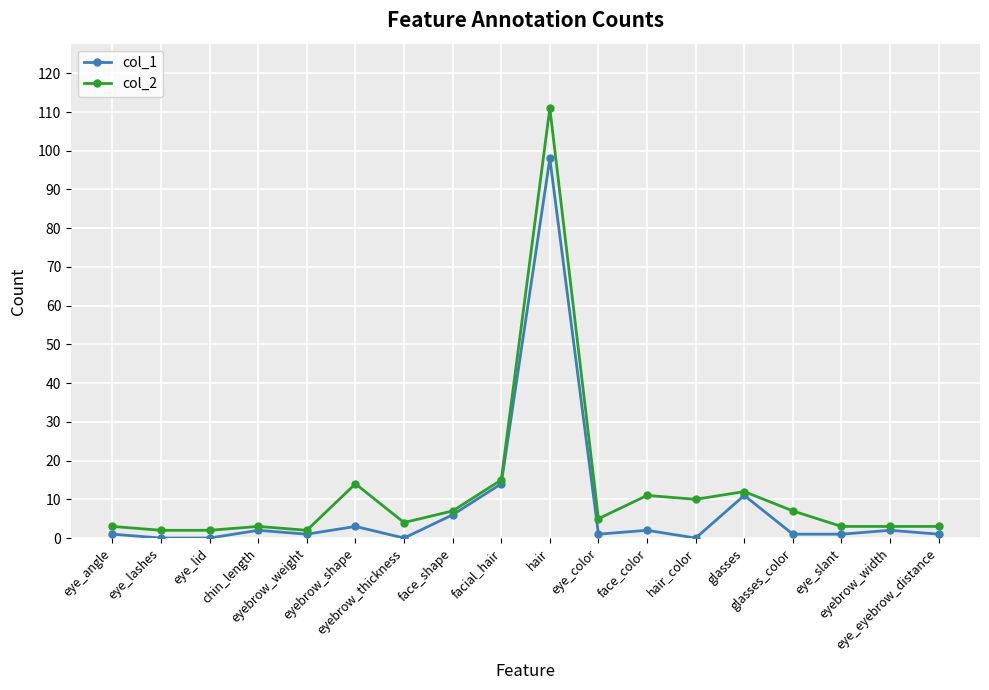

List the series in order of their peak value, lowest first.

col_1, col_2